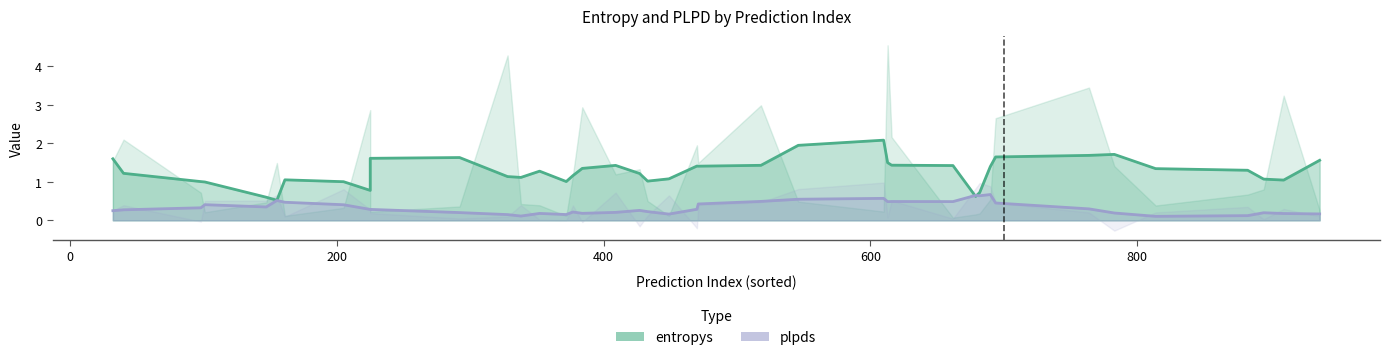

What is the average value of the plpds series?

0.3